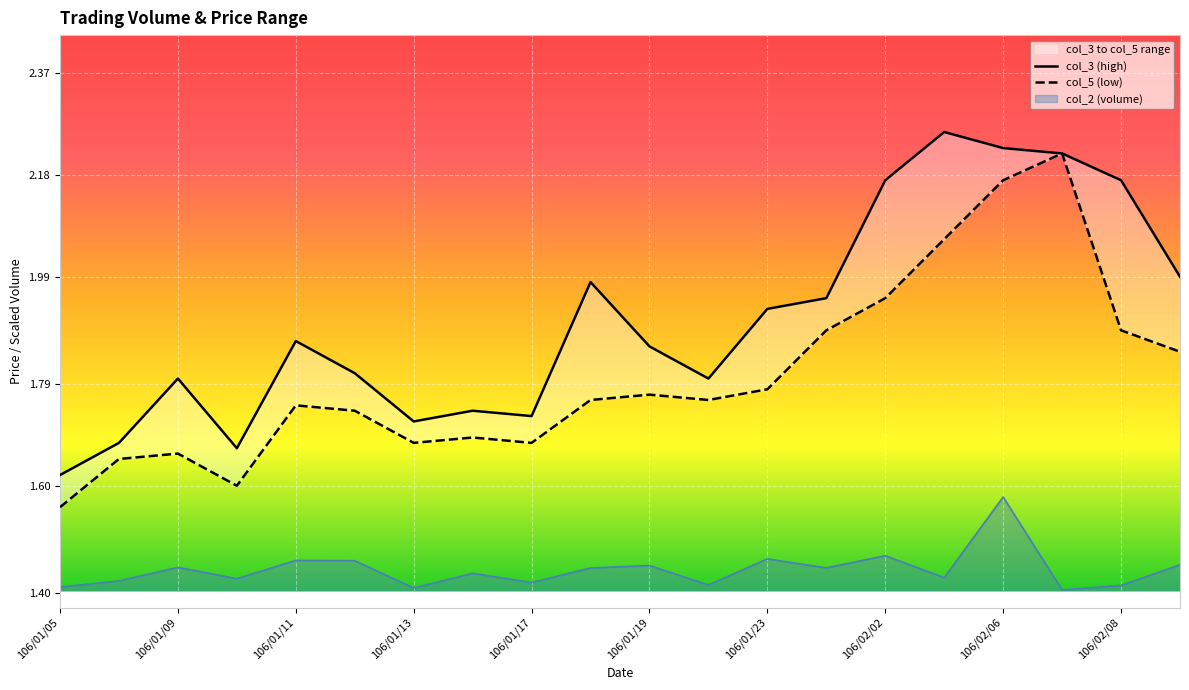

True or false: col_5 (low) and col_3 (high) intersect in this chart.

False